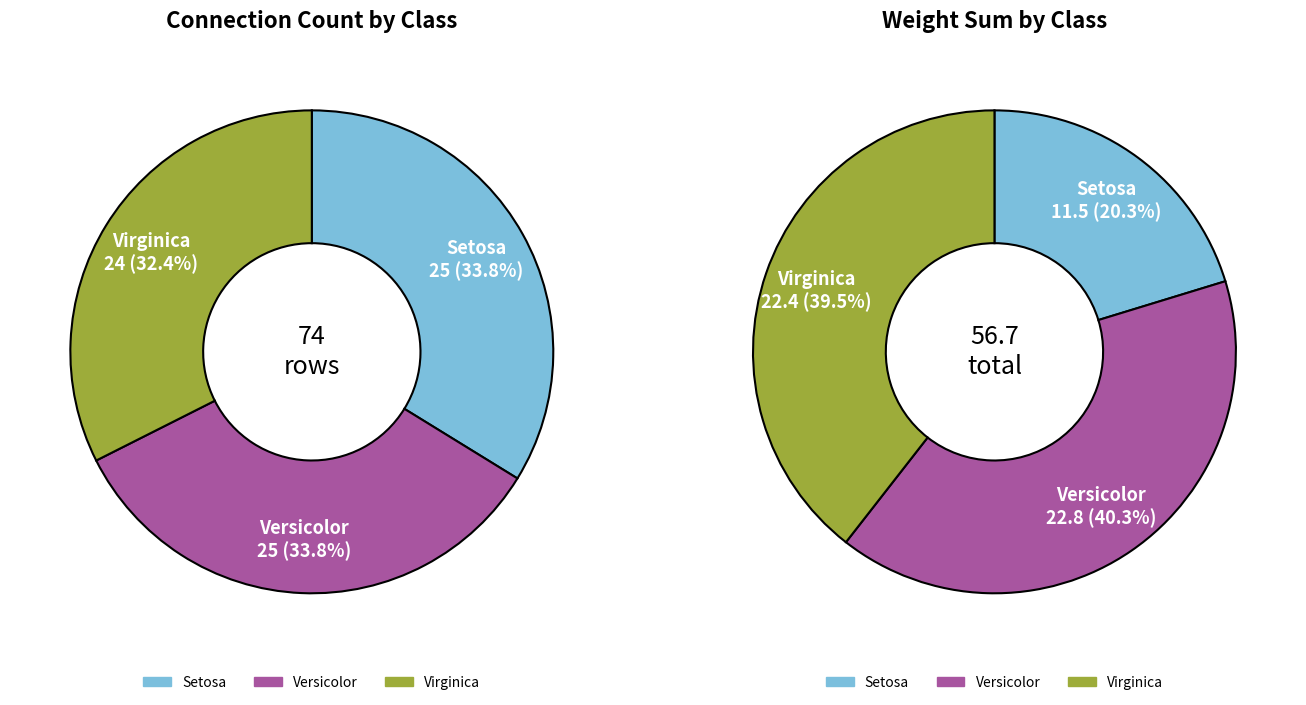

Does CL-Iris-setosa represent more than half of the total?

No